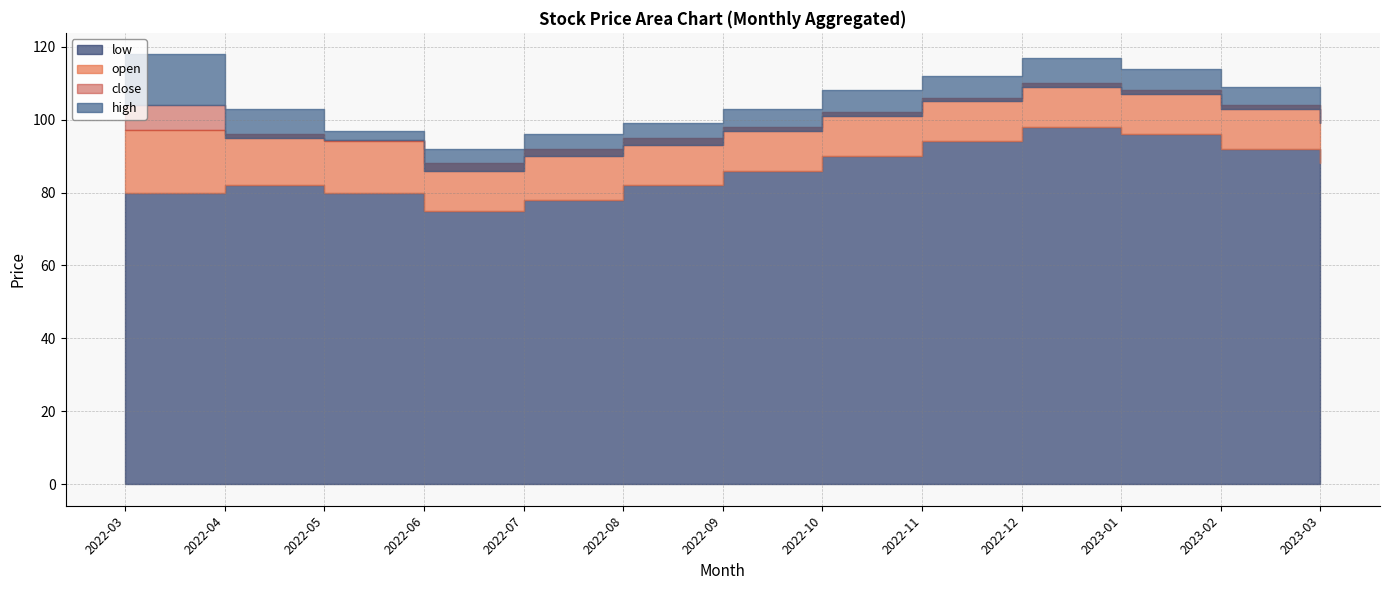

What is the total value across all series at 2023-02?

408.0